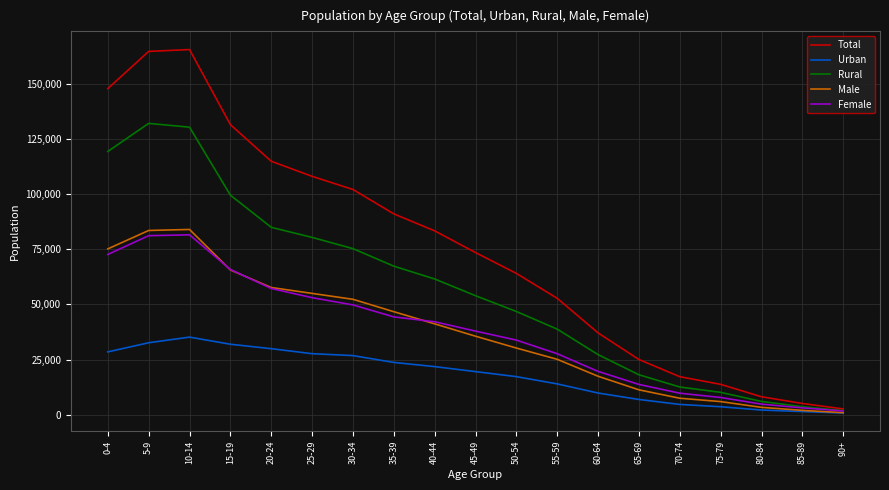

What is the total value across all series at 75-79?

41337